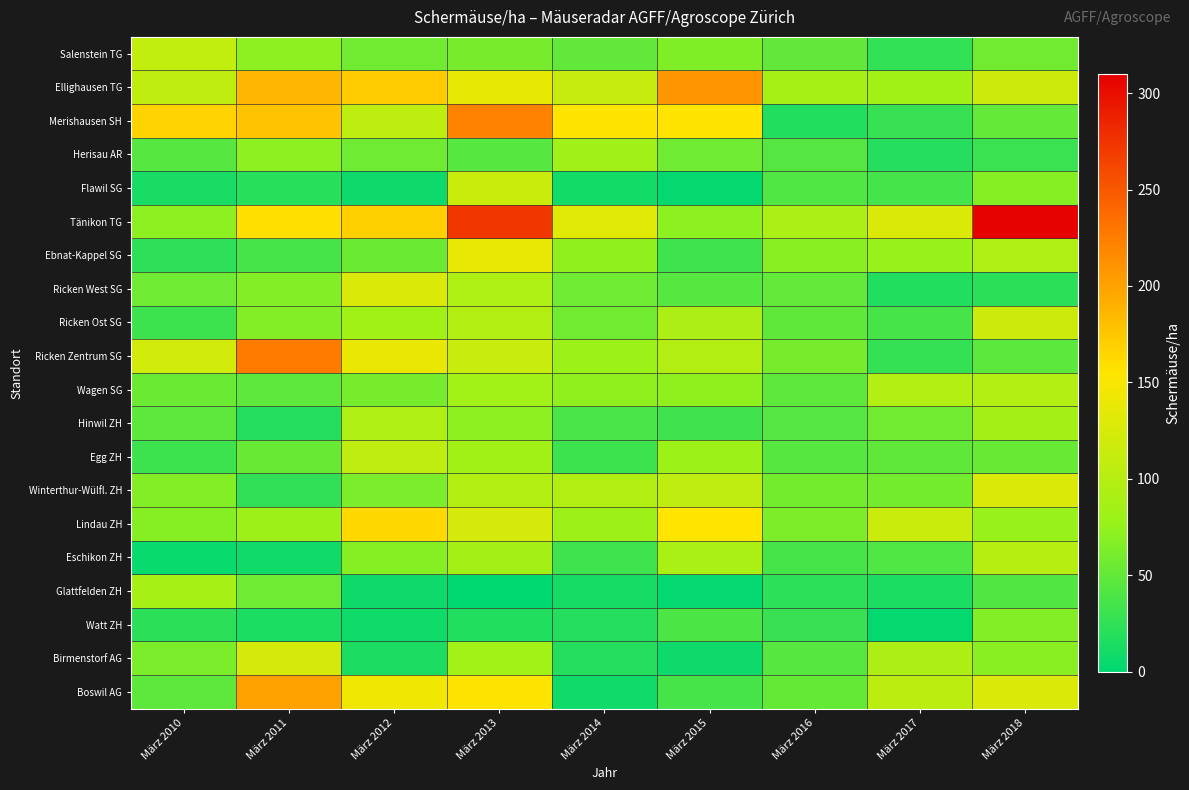

Rank the series by their maximum value, from lowest to highest.

Watt ZH, Herisau AR, Glattfelden ZH, Hinwil ZH, Wagen SG, Eschikon ZH, Egg ZH, Salenstein TG, Flawil SG, Ricken Ost SG, Birmenstorf AG, Ricken West SG, Winterthur-Wülfl. ZH, Ebnat-Kappel SG, Lindau ZH, Boswil AG, Ellighausen TG, Merishausen SH, Ricken Zentrum SG, Tänikon TG